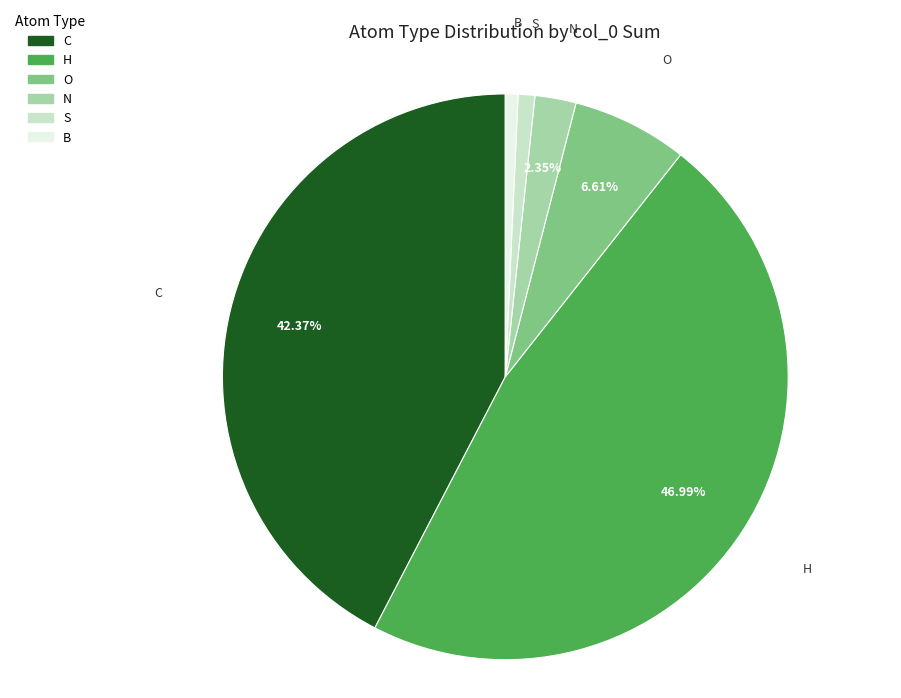

Between O and S, which is larger?

O